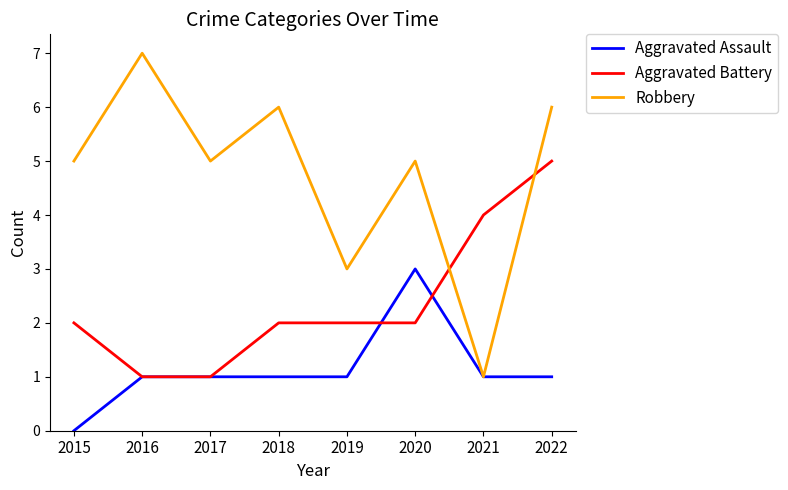

What is the difference between the maximum and minimum values in the Robbery series?

6